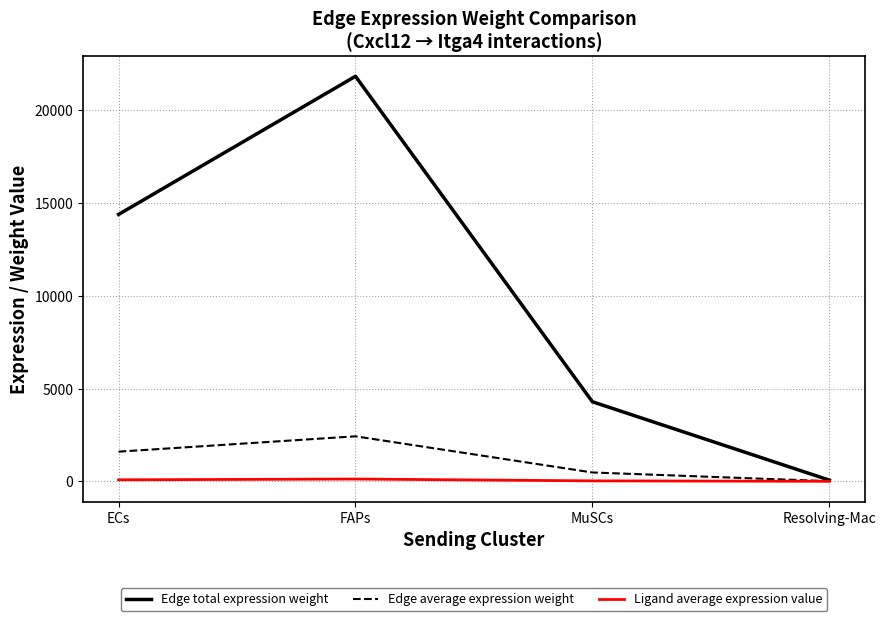

What position from the left is Resolving-Mac?

4